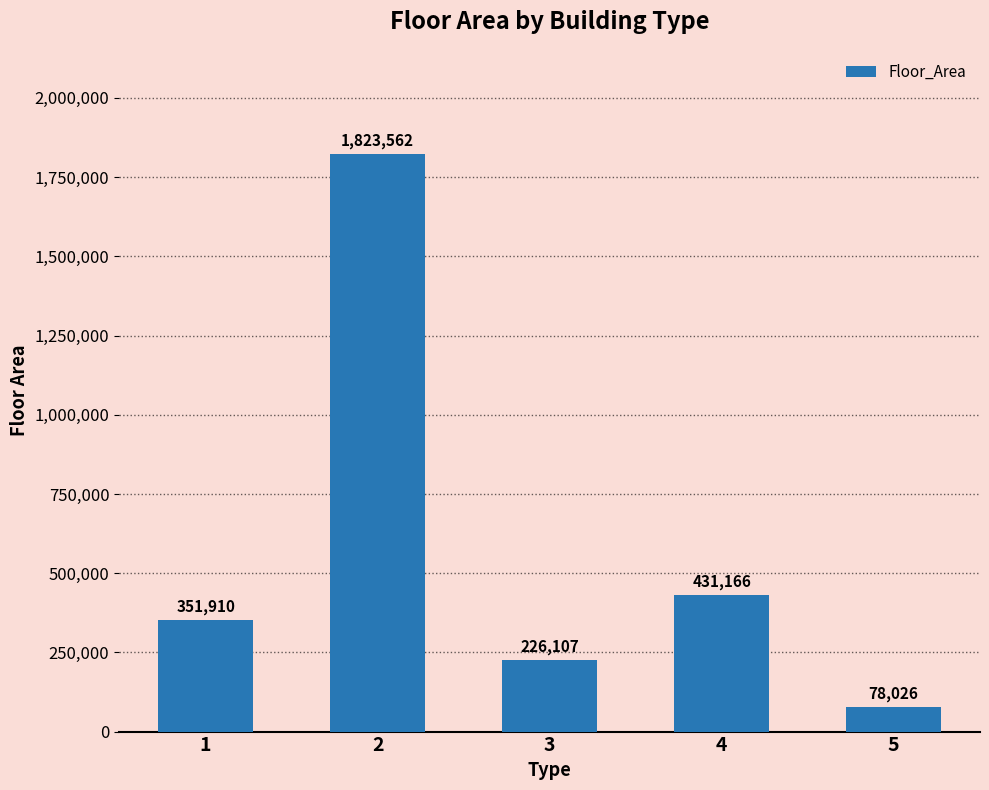

What is the sum of the values at 1 and 4?

783076